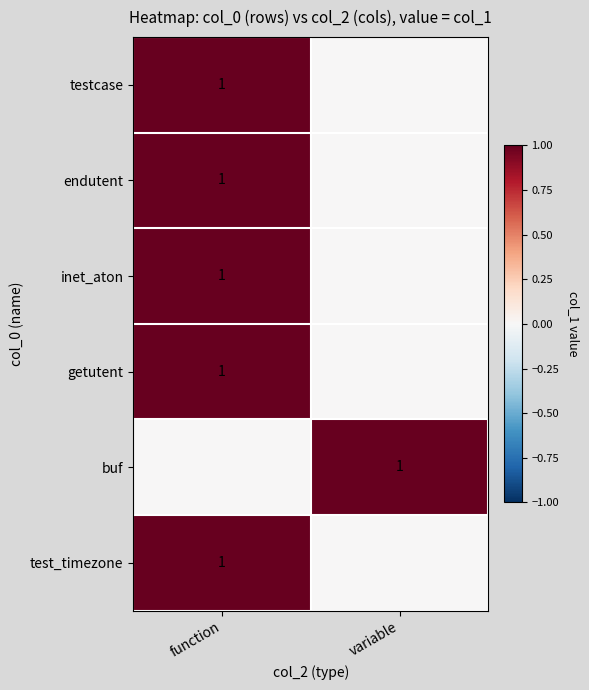

True or false: inet_aton has a value of 1 at function.

True